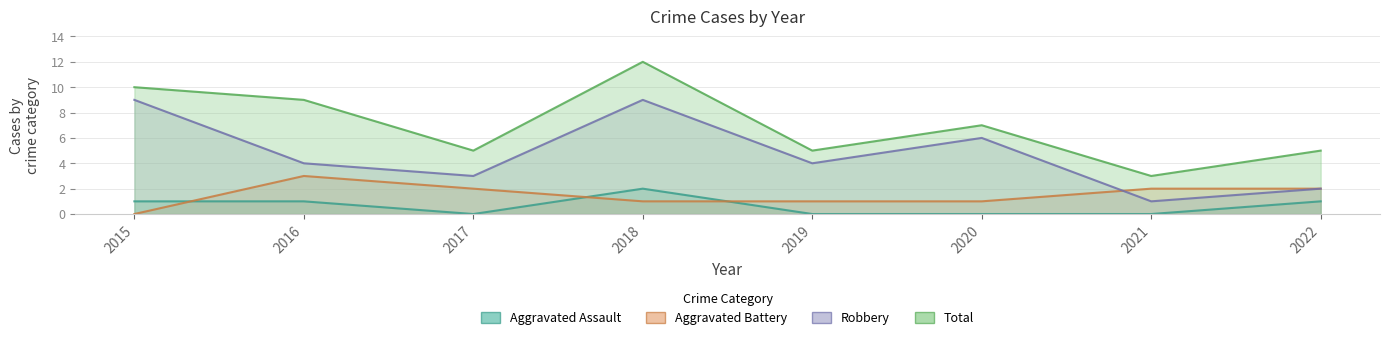

List the series in order of their peak value, highest first.

Total, Robbery, Aggravated Battery, Aggravated Assault